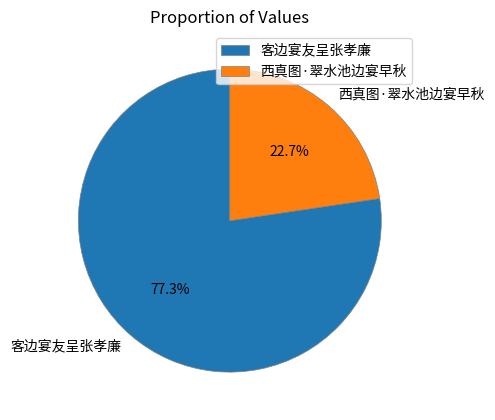

True or false: 客边宴友呈张孝廉 accounts for 77% of the total.

True